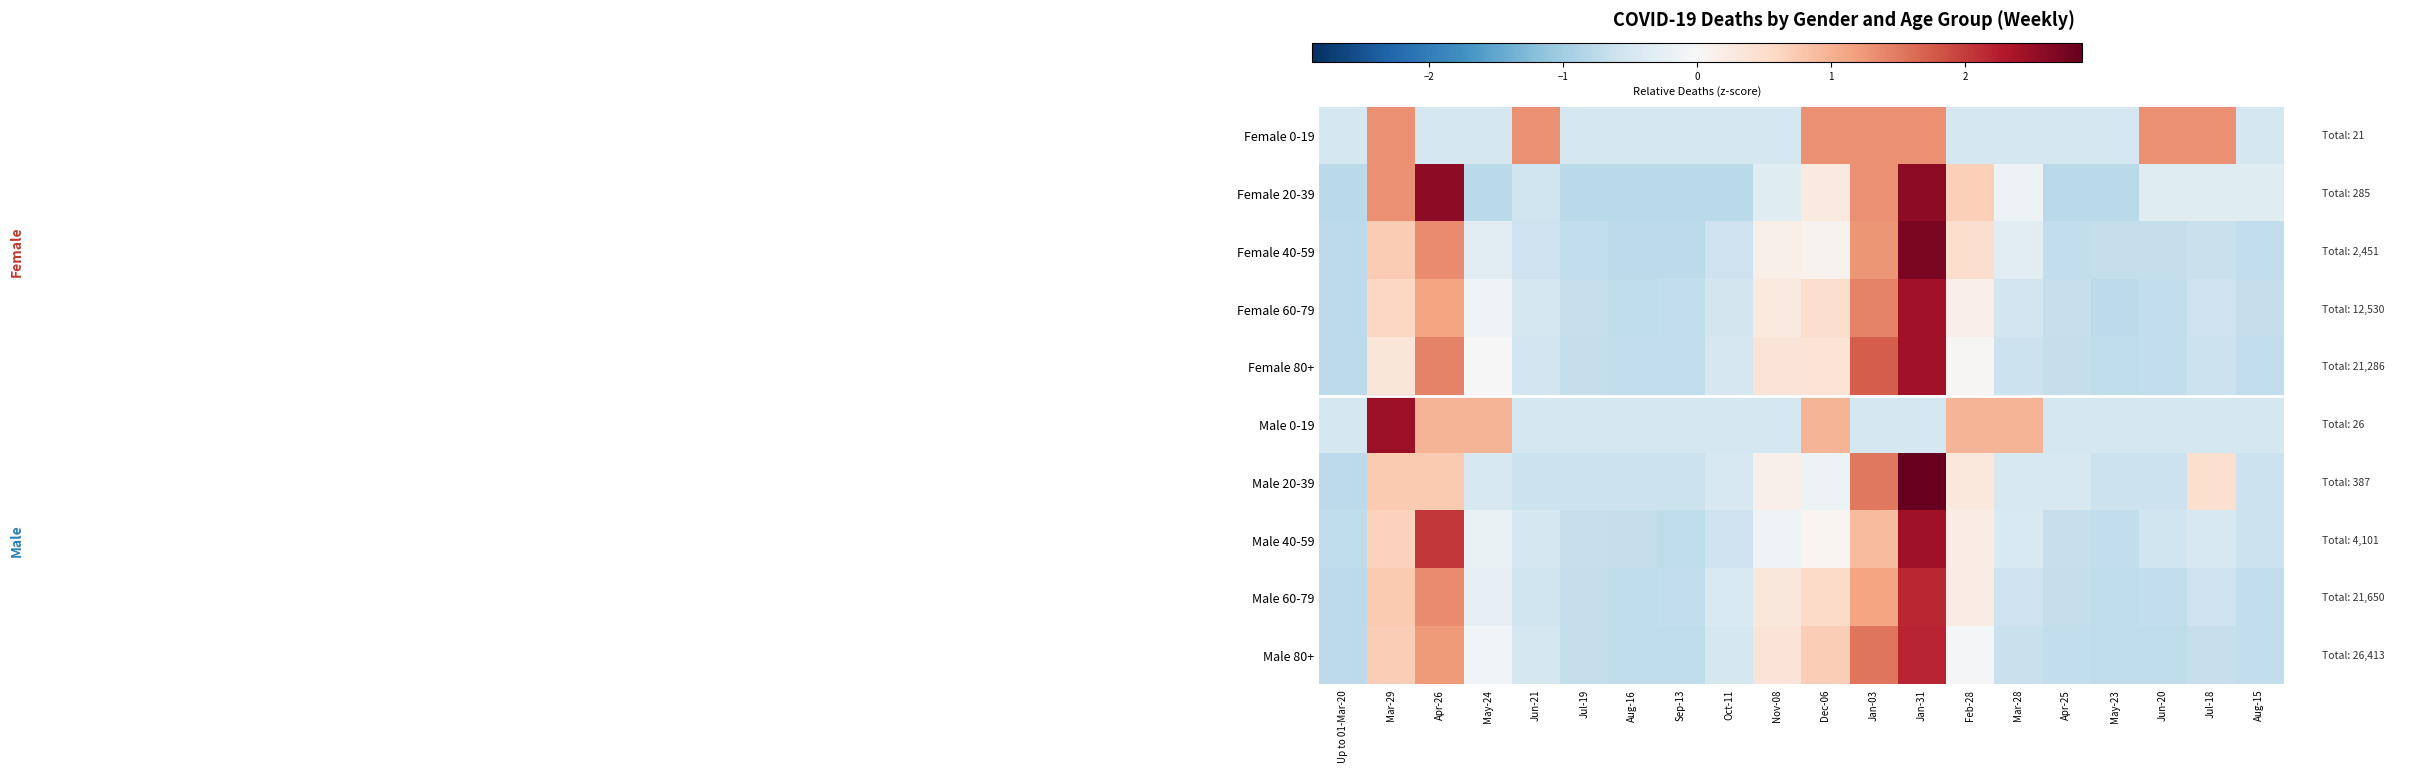

Rank the series at May-23 from lowest to highest value.

Female 20-39, Female 60-79, Male 80+, Male 60-79, Female 80+, Male 40-59, Female 40-59, Male 20-39, Male 0-19, Female 0-19